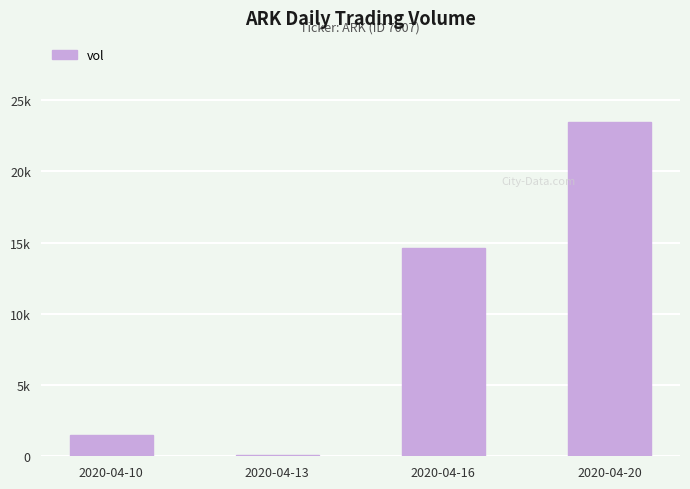

Count the number of data series in this chart.

1